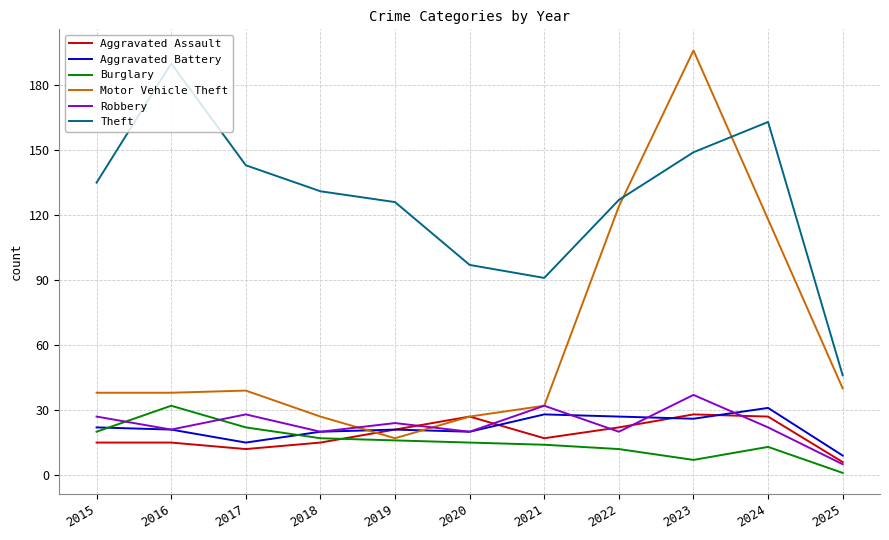

Reading left to right, extract all data points from this chart.

Aggravated Assault: 2015=15	2016=15	2017=12	2018=15	2019=21	2020=27	2021=17	2022=22	2023=28	2024=27	2025=6
Aggravated Battery: 2015=22	2016=21	2017=15	2018=20	2019=21	2020=20	2021=28	2022=27	2023=26	2024=31	2025=9
Burglary: 2015=20	2016=32	2017=22	2018=17	2019=16	2020=15	2021=14	2022=12	2023=7	2024=13	2025=1
Motor Vehicle Theft: 2015=38	2016=38	2017=39	2018=27	2019=17	2020=27	2021=32	2022=124	2023=196	2024=118	2025=40
Robbery: 2015=27	2016=21	2017=28	2018=20	2019=24	2020=20	2021=32	2022=20	2023=37	2024=22	2025=5
Theft: 2015=135	2016=190	2017=143	2018=131	2019=126	2020=97	2021=91	2022=127	2023=149	2024=163	2025=46